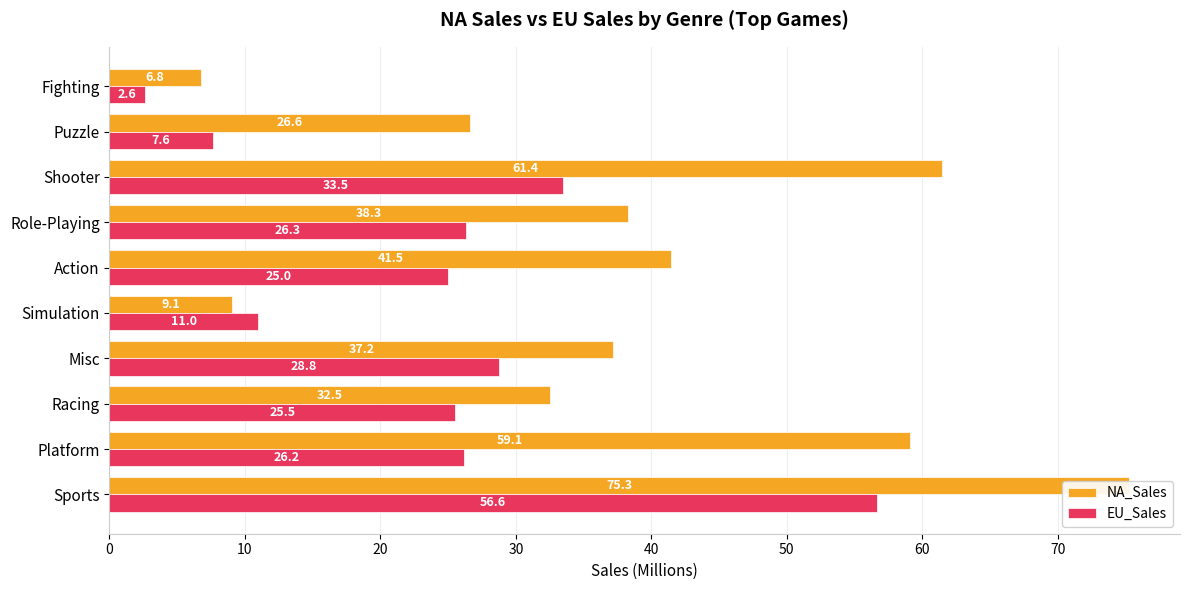

What is the lowest value of the NA_Sales series?

6.8